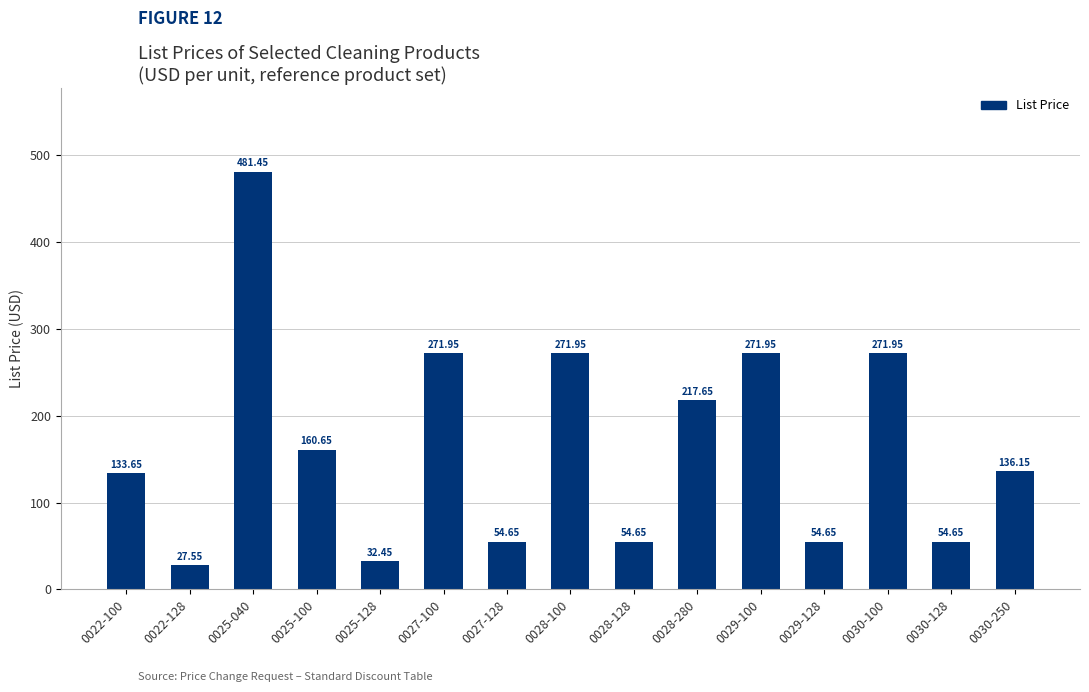

How many categories are shown in the chart?

15